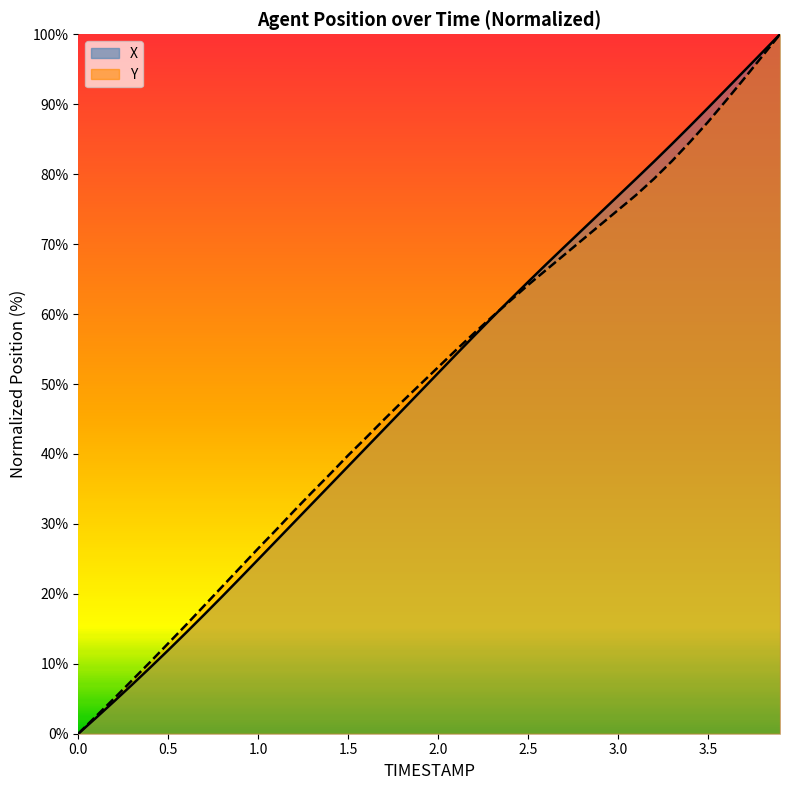

What position from the left is 0.0?

1